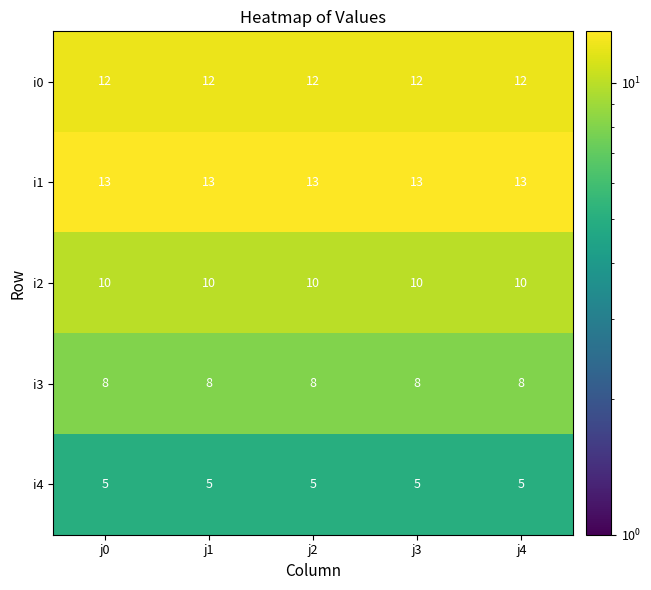

Is the value of i1 at j2 greater than the value of i0 at j4?

Yes